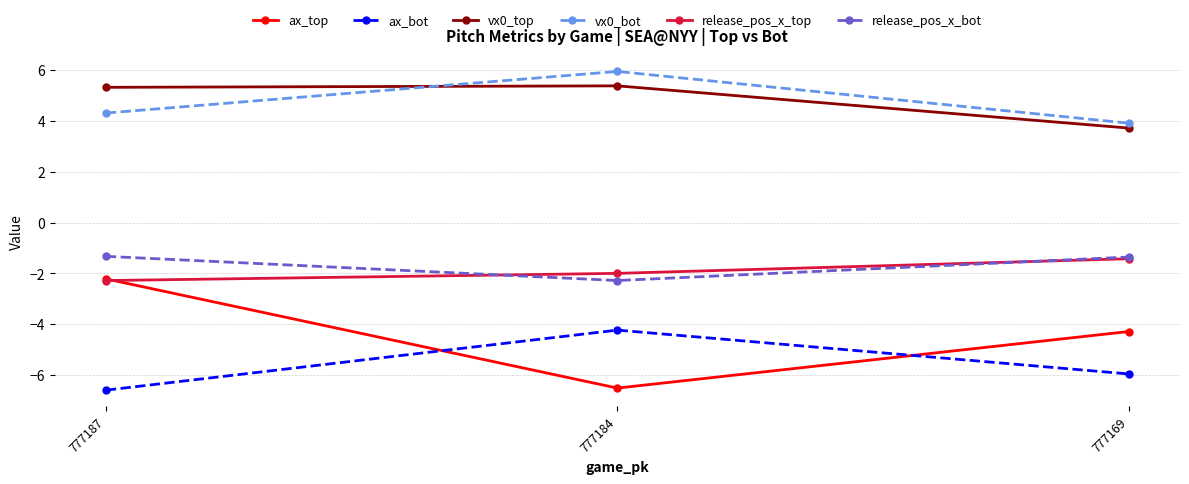

The release_pos_x_bot series shows -0.9 at 777169. True or false?

False